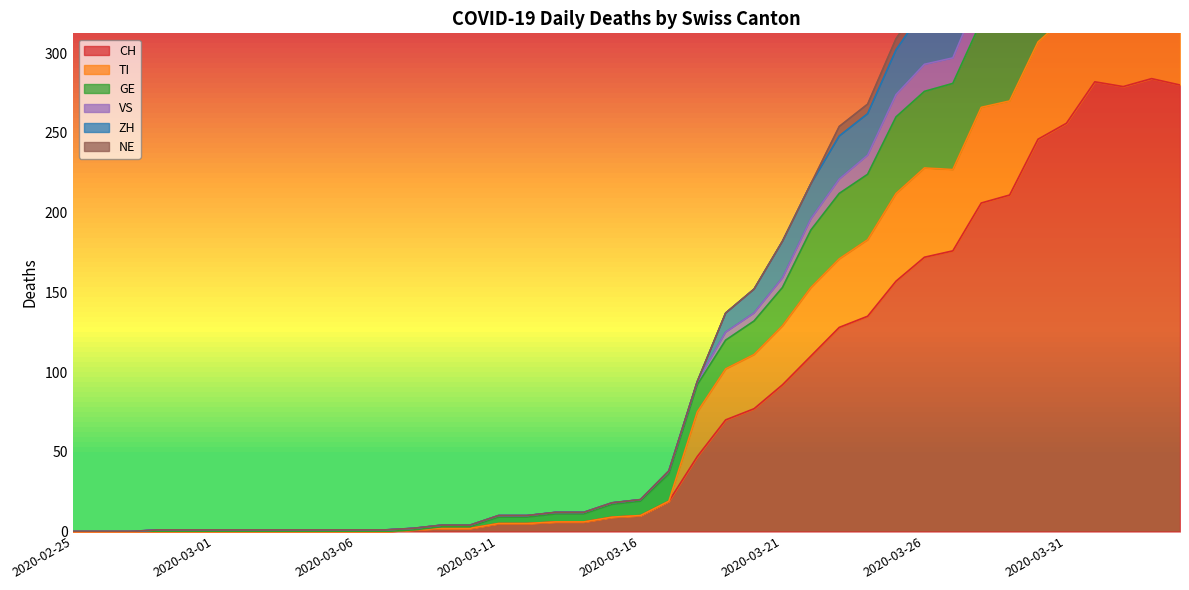

Read the VS value at 2020-03-09.

4